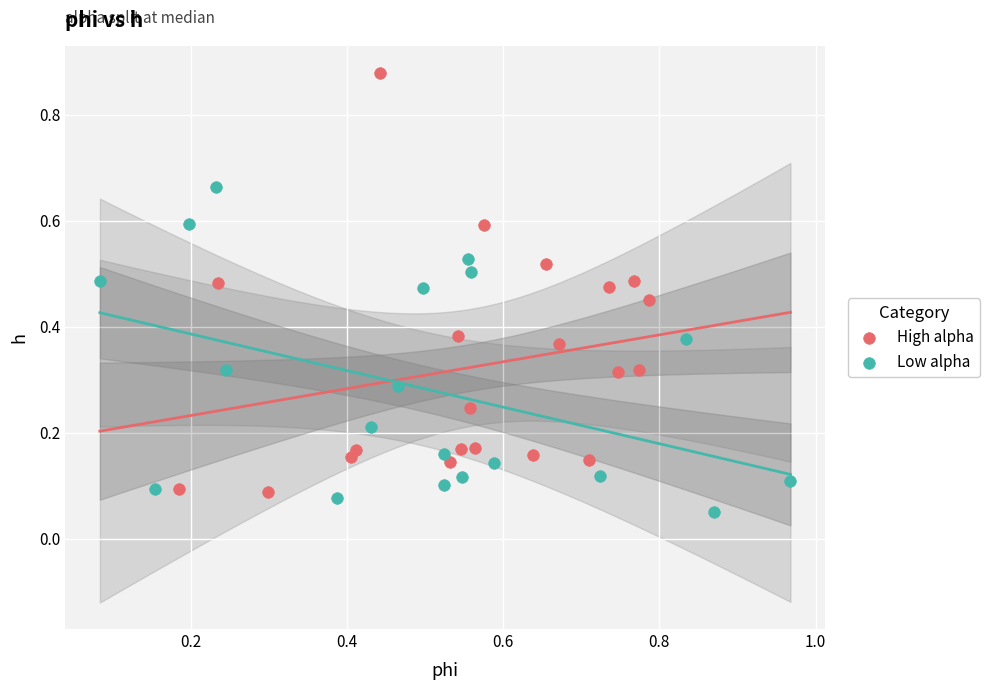

Which series has the largest Y range (max minus min)?

High alpha